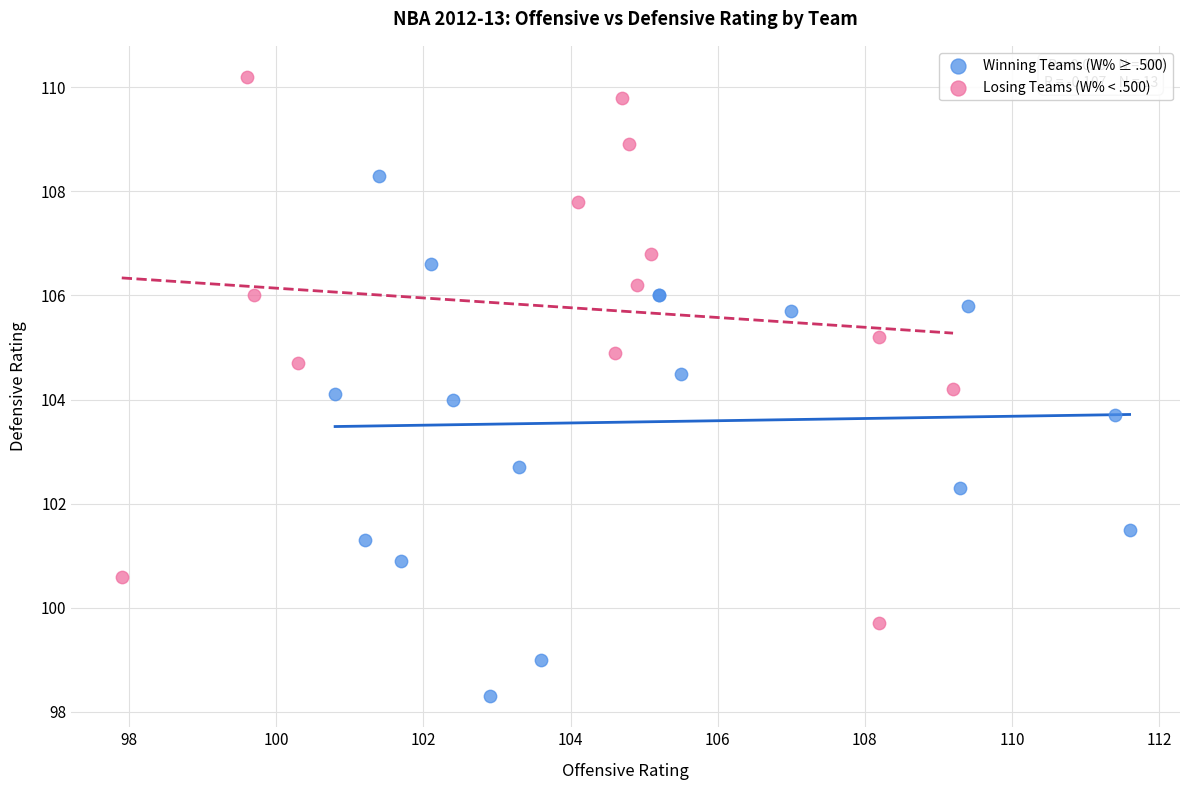

Which series reaches the maximum Y coordinate?

Losing Teams (W% < .500)